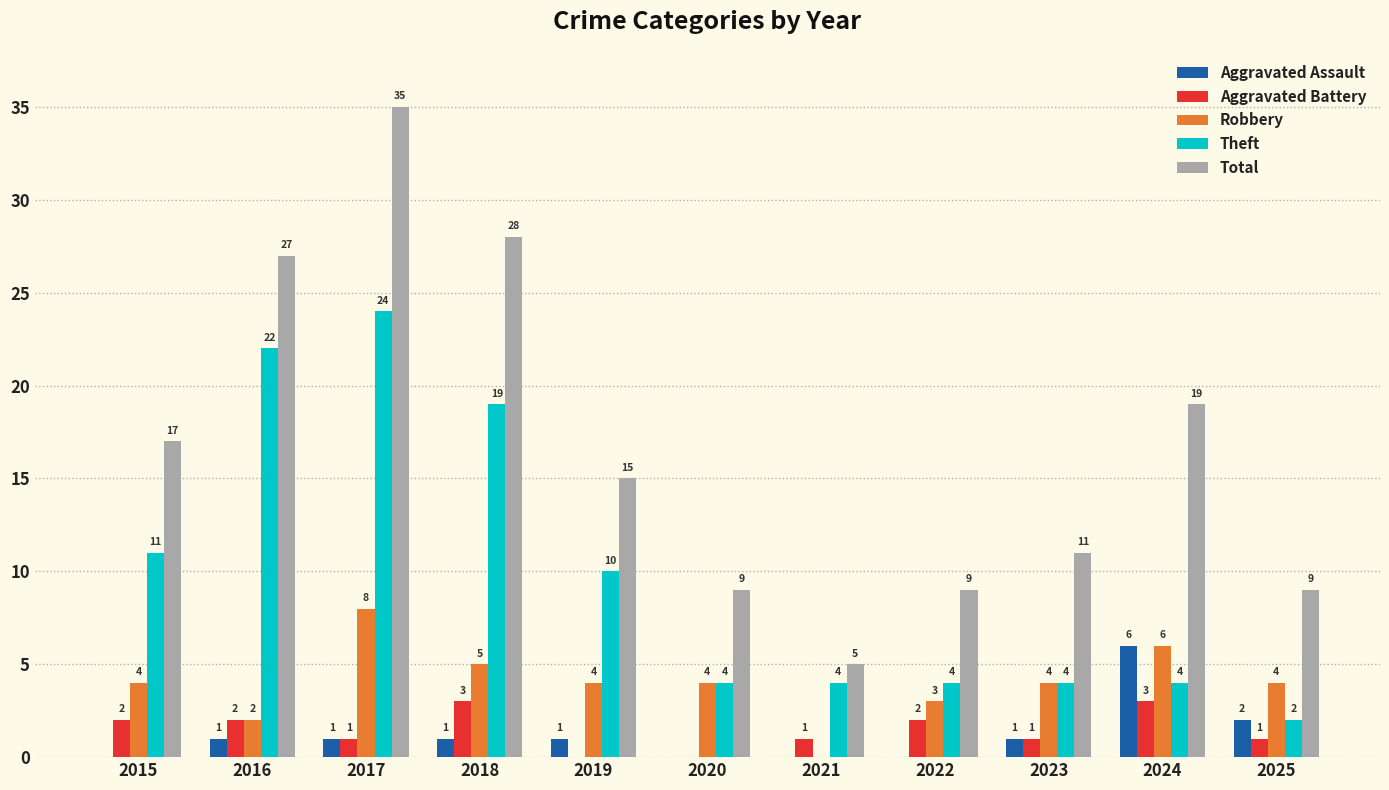

Count the Aggravated Battery values in the range 1 to 2.

7